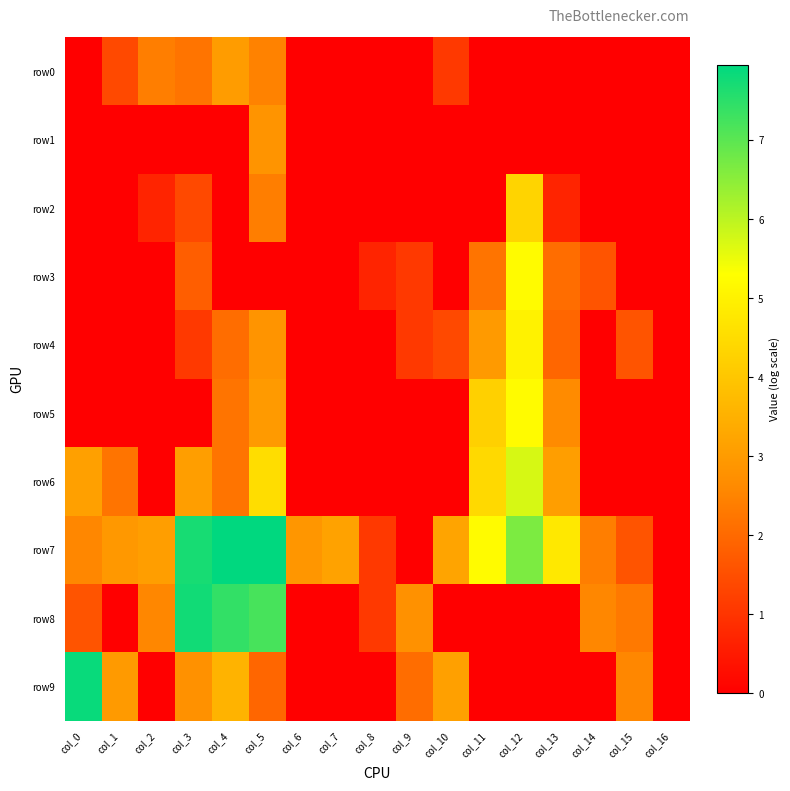

Count the number of data series in this chart.

10